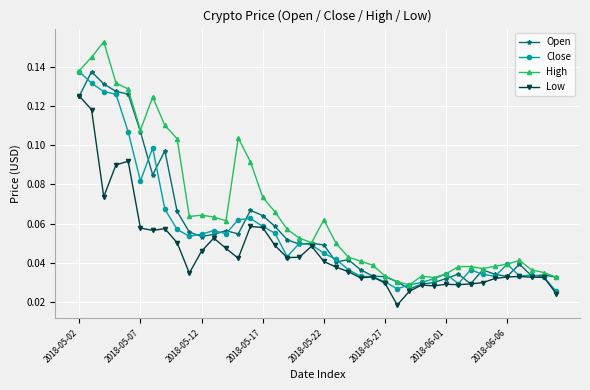

At how many categories does at least one series exceed 0?

40